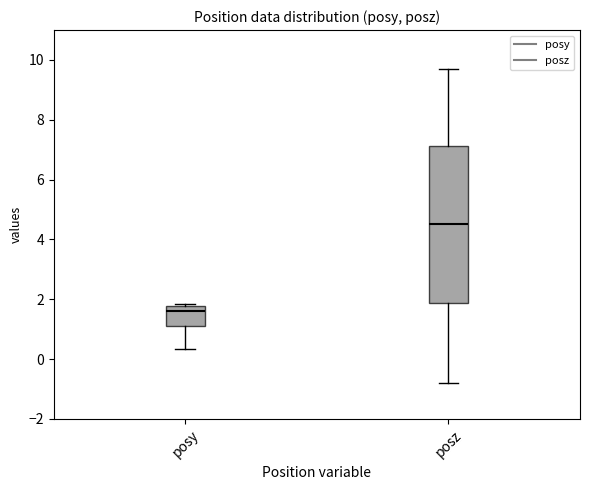

Which box is the tallest, from its lower edge to its upper edge?

posz